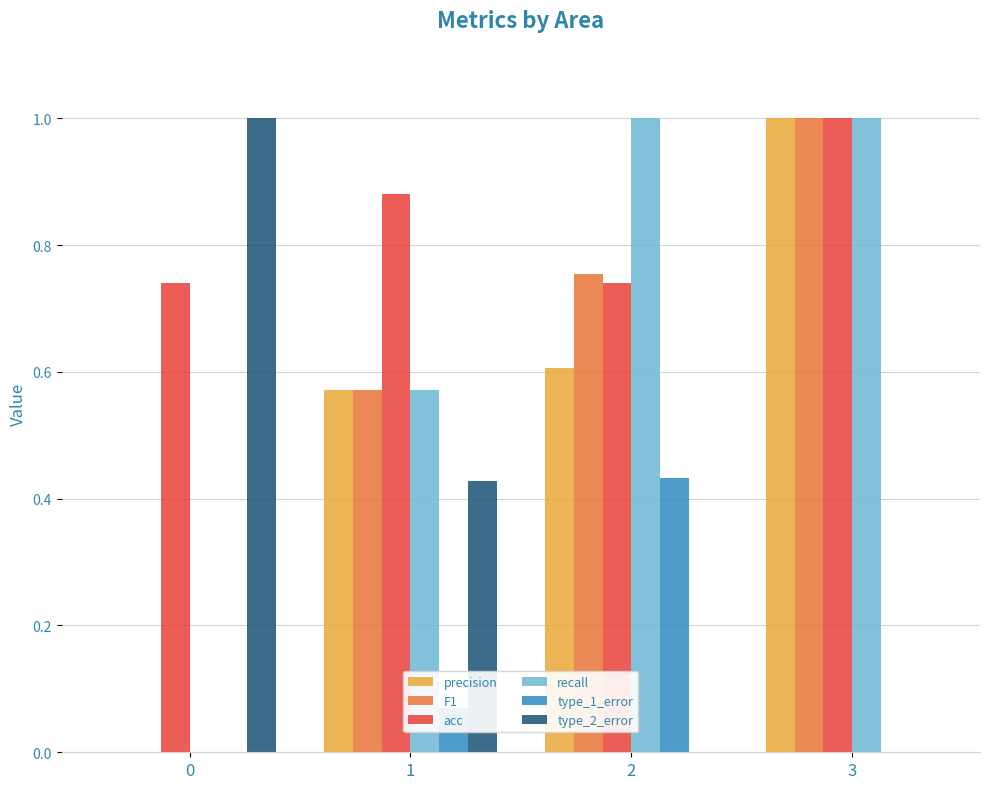

What is the sum of all F1 values?

2.3